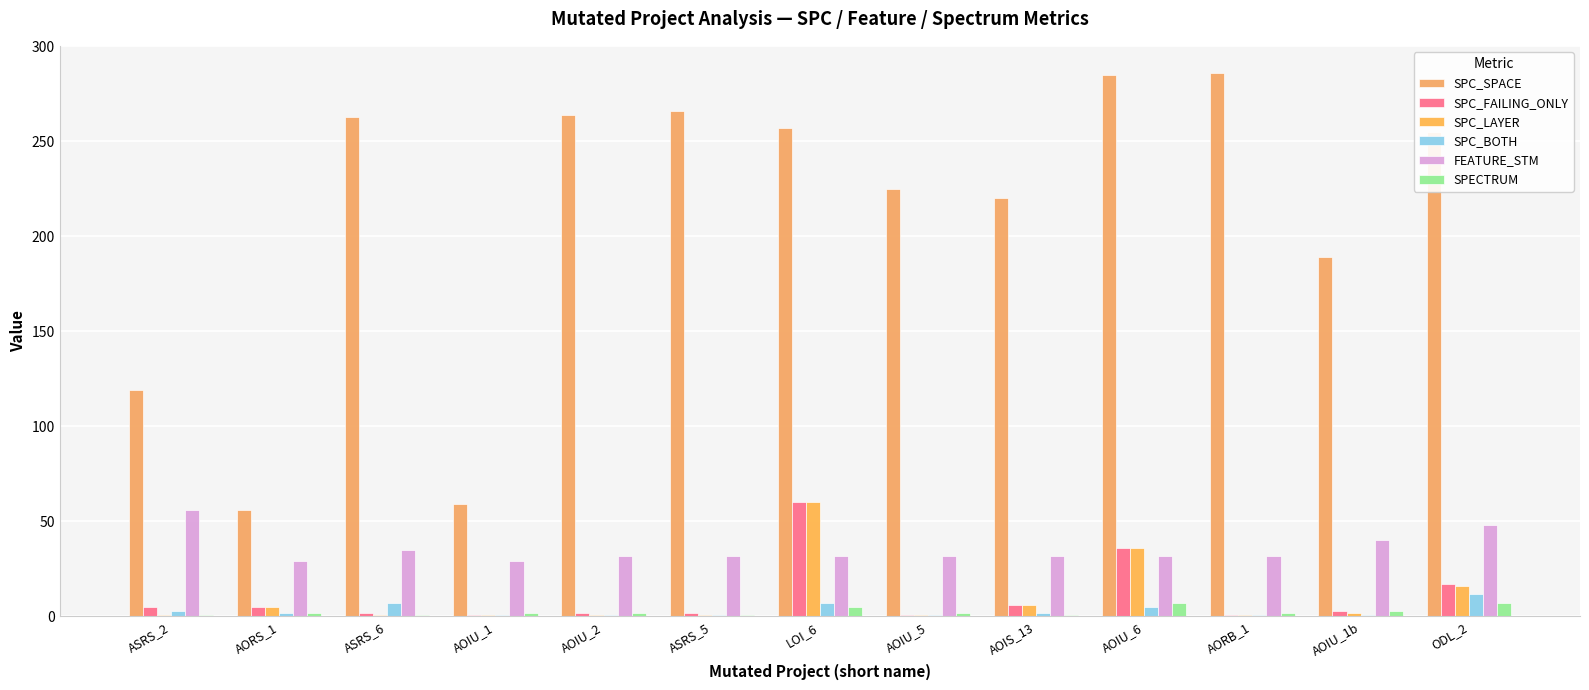

At how many categories does at least one series exceed 160?

10